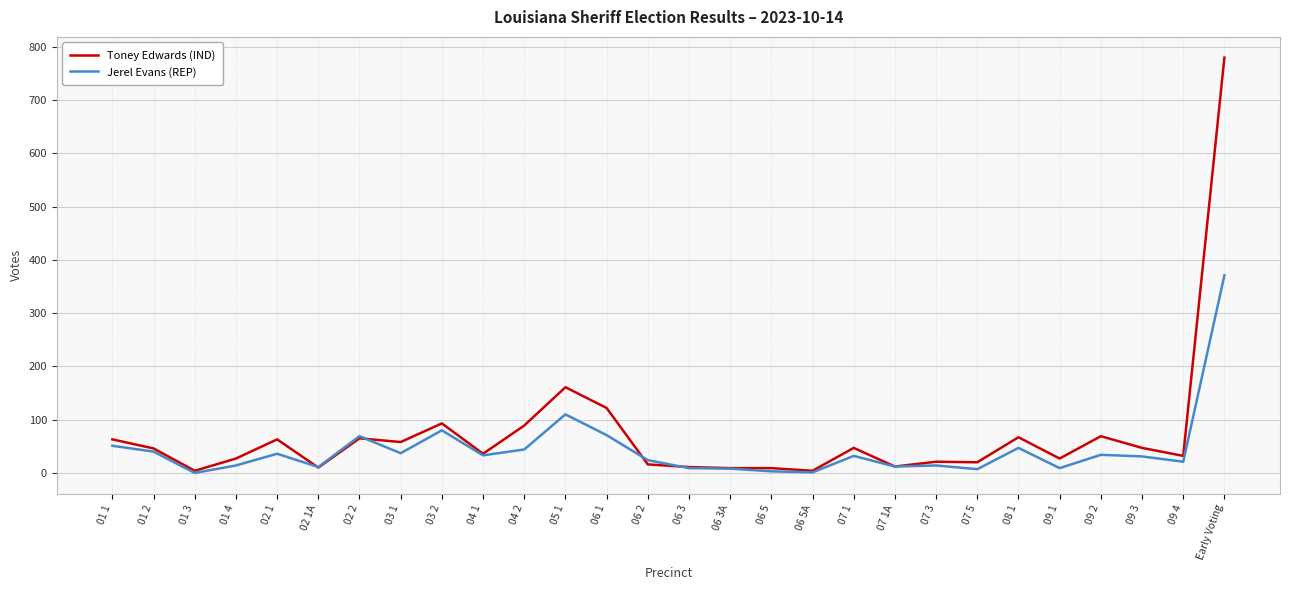

At which category is the sum across all series the highest?

Early Voting